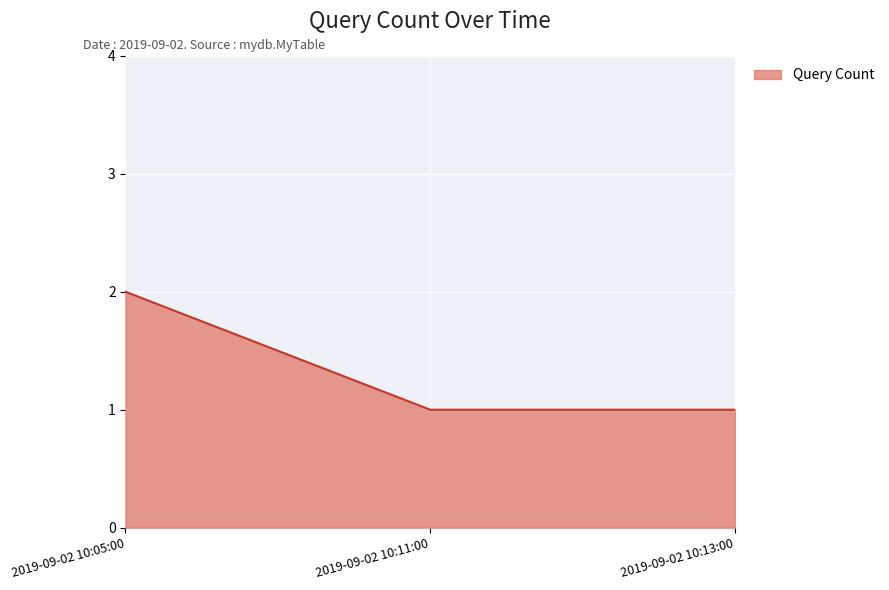

What position from the left is 2019-09-02 10:13:00?

3